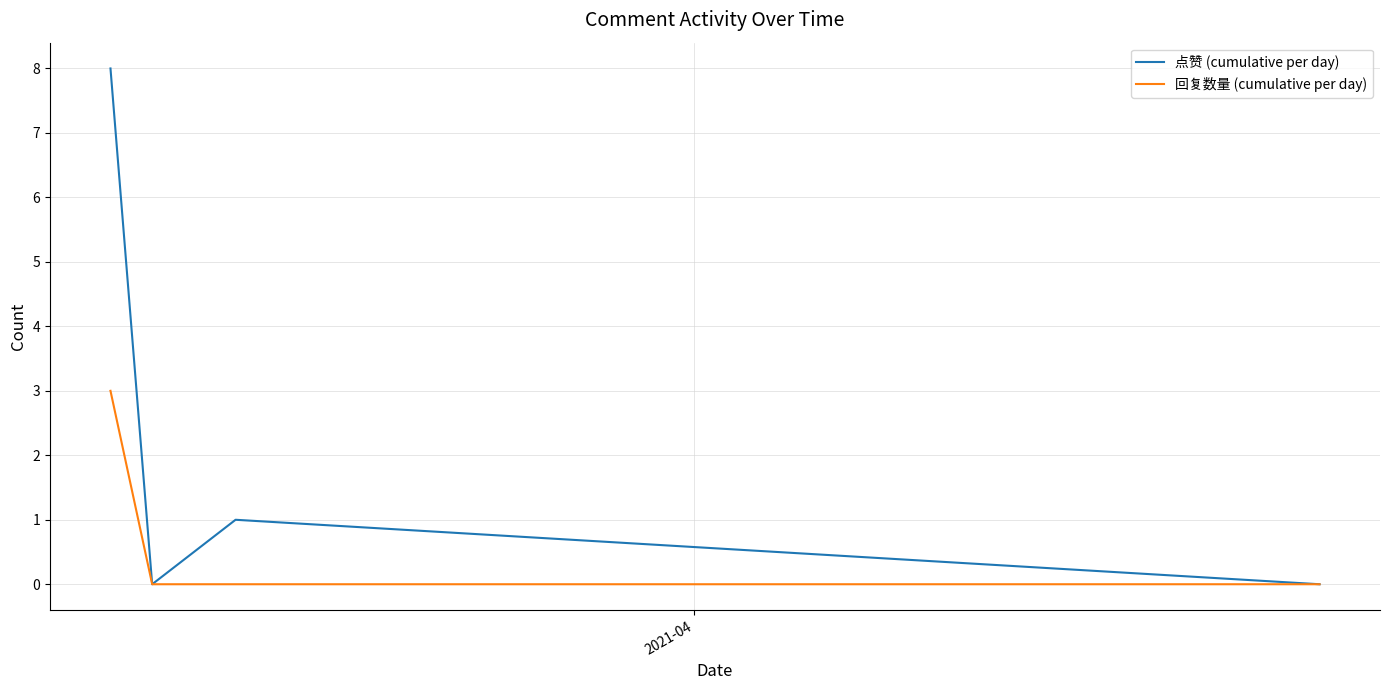

Which series has the largest range (max minus min)?

点赞 (cumulative per day)